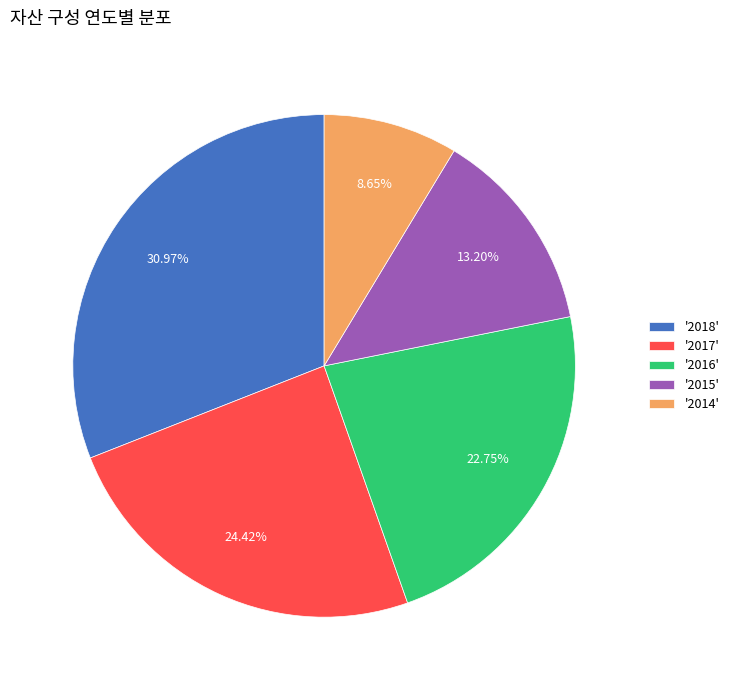

Rank the categories by value from highest to lowest.

'2018', '2017', '2016', '2015', '2014'